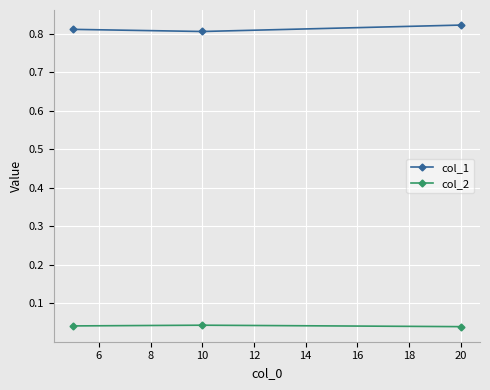

Count the col_2 values in the range 0 to 1.

3